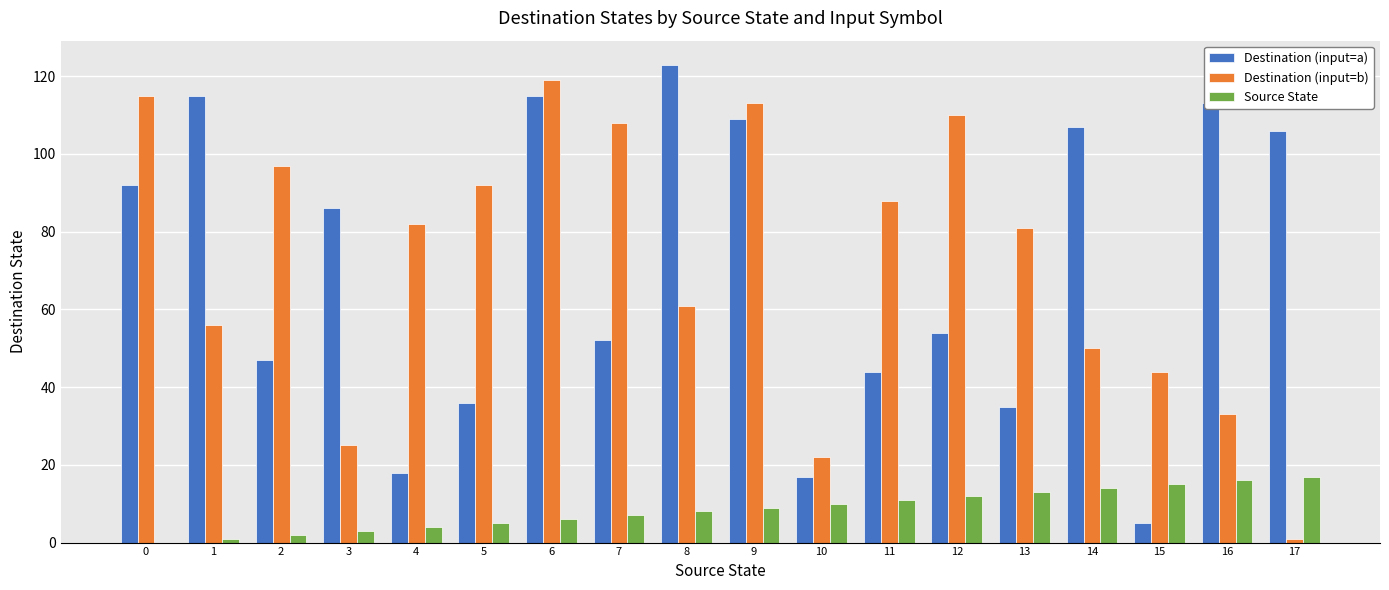

At which category is the sum across all series the highest?

6